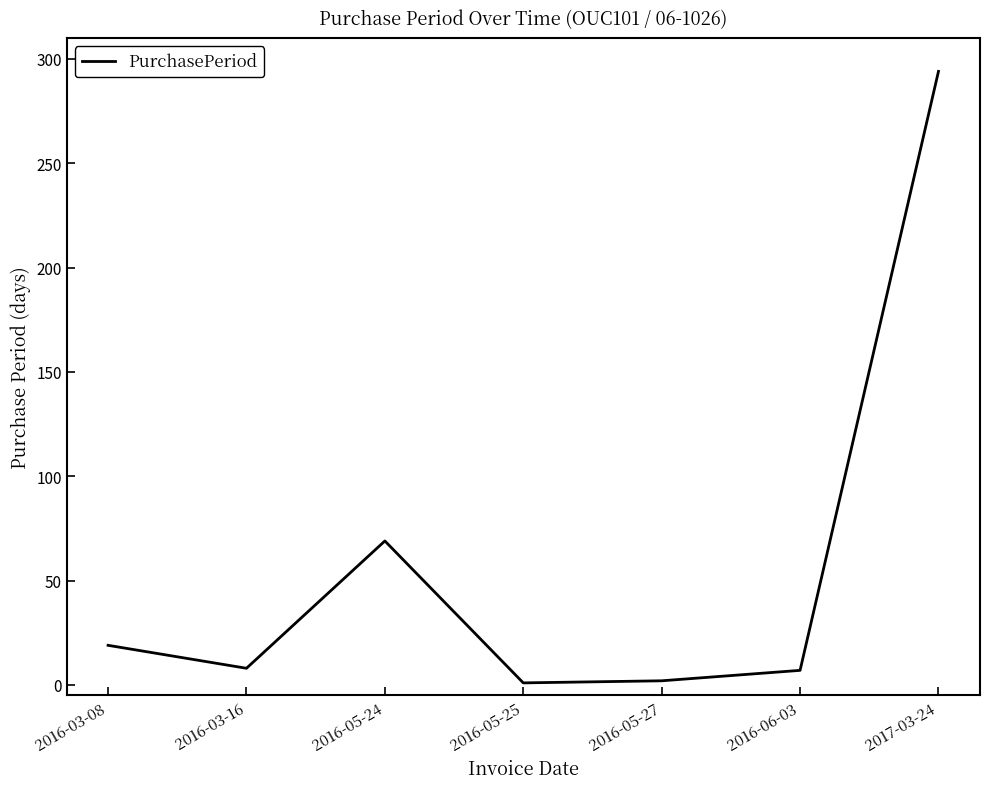

Does the chart display data point markers on the line(s)?

No